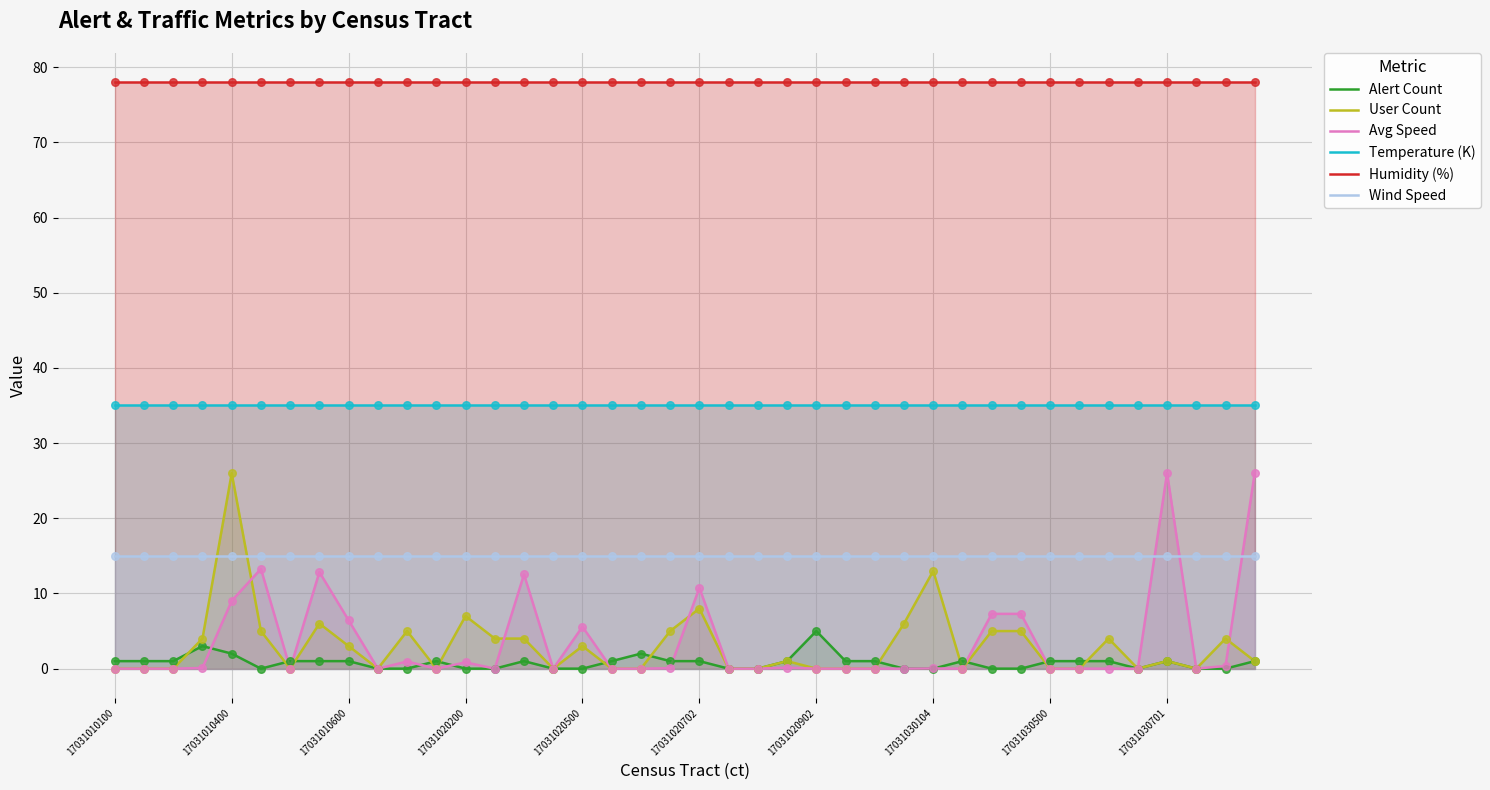

What are all the series names shown in the legend?

Alert Count, User Count, Avg Speed, Temperature (K), Humidity (%), Wind Speed